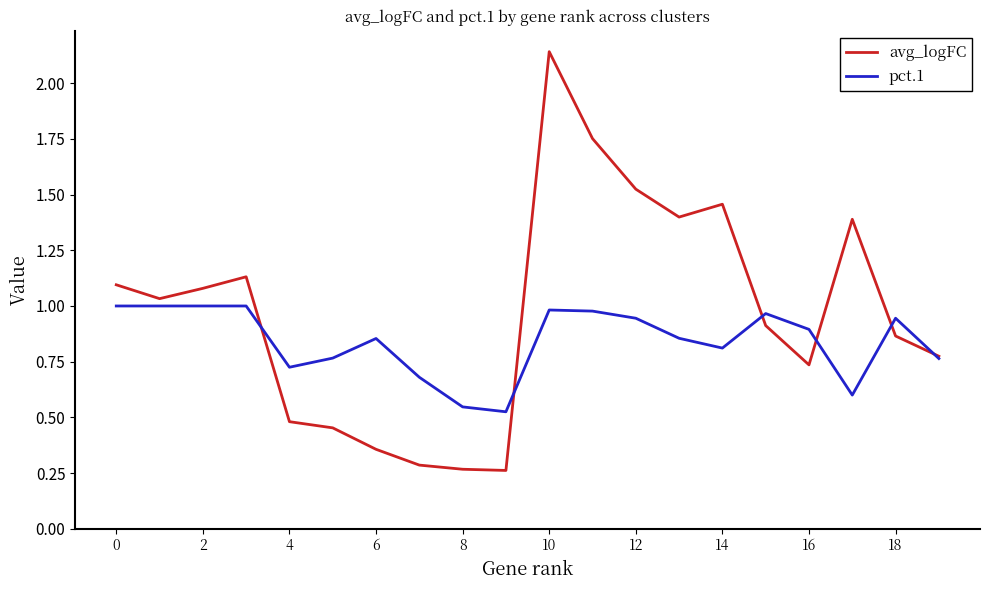

How many values in the avg_logFC series are below 1?

10